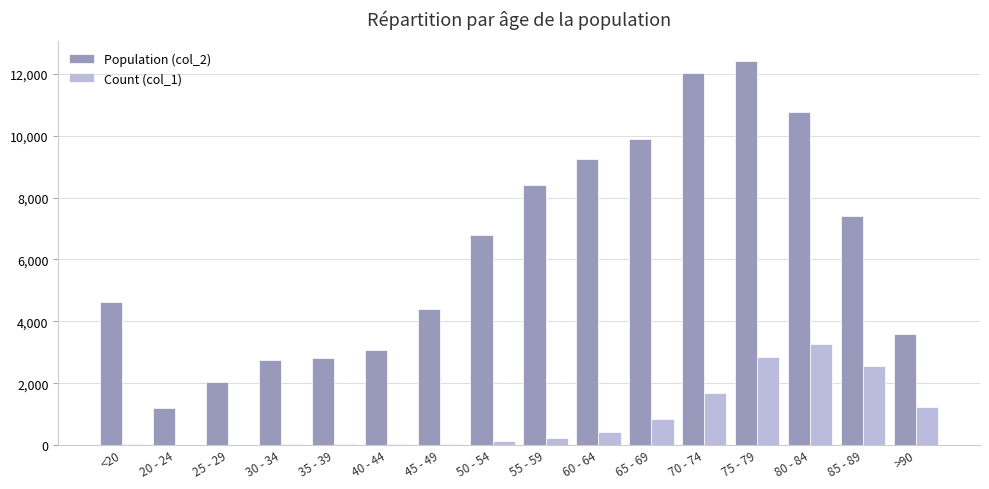

Is the value of Count (col_1) at 85 - 89 greater than the value of Population (col_2) at 20 - 24?

Yes